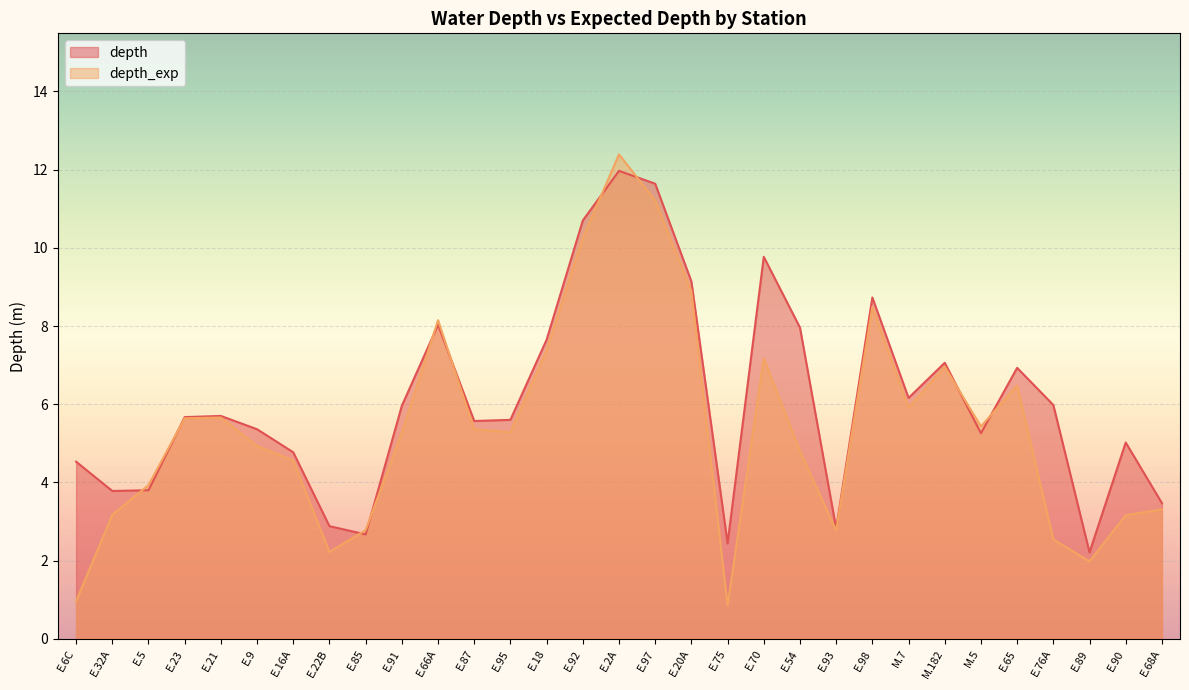

Rank the categories by depth value from lowest to highest.

E.89, E.75, E.85, E.93, E.22B, E.68A, E.32A, E.5, E.6C, E.16A, E.90, M.5, E.9, E.87, E.95, E.23, E.21, E.91, E.76A, M.7, E.65, M.182, E.18, E.54, E.66A, E.98, E.20A, E.70, E.92, E.97, E.2A